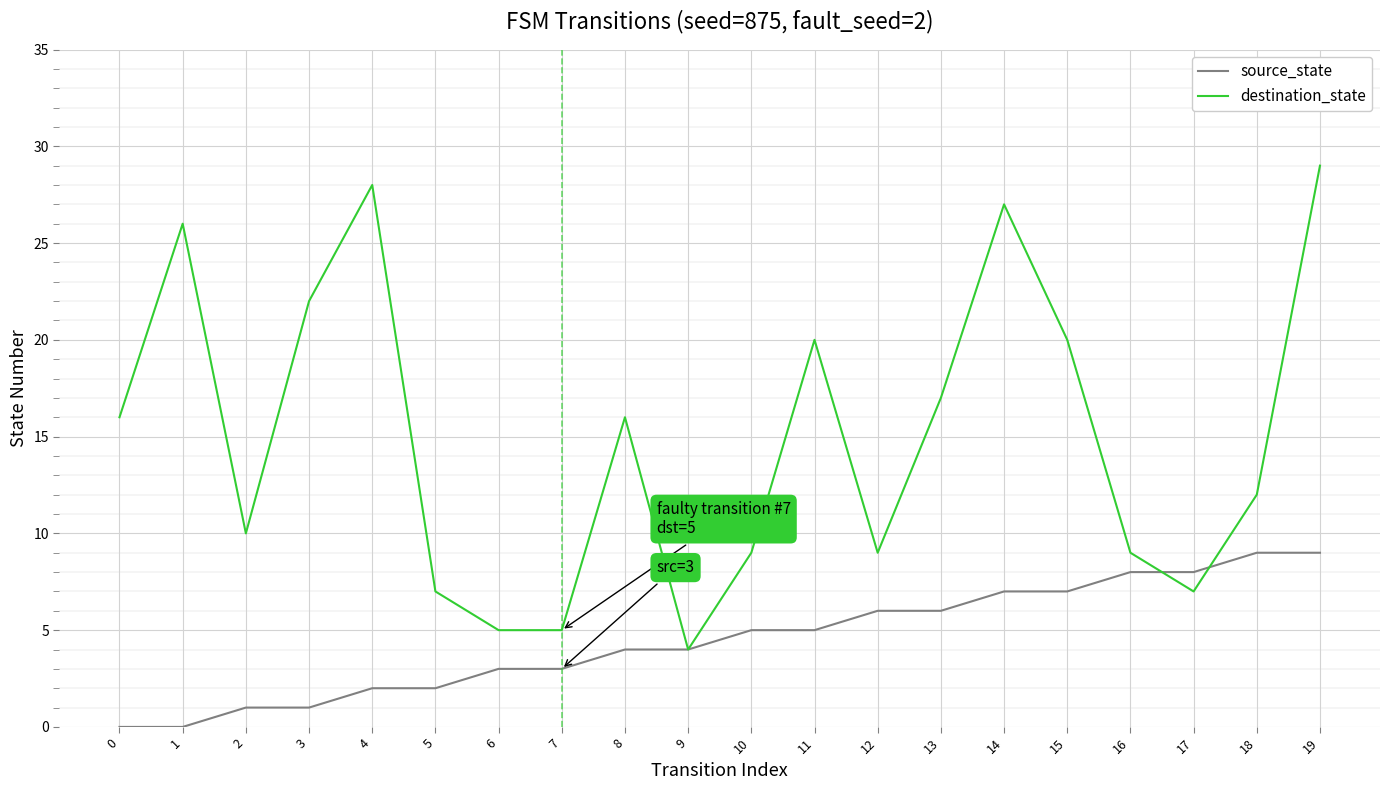

The value of source_state at 12 is 1. True or false?

False